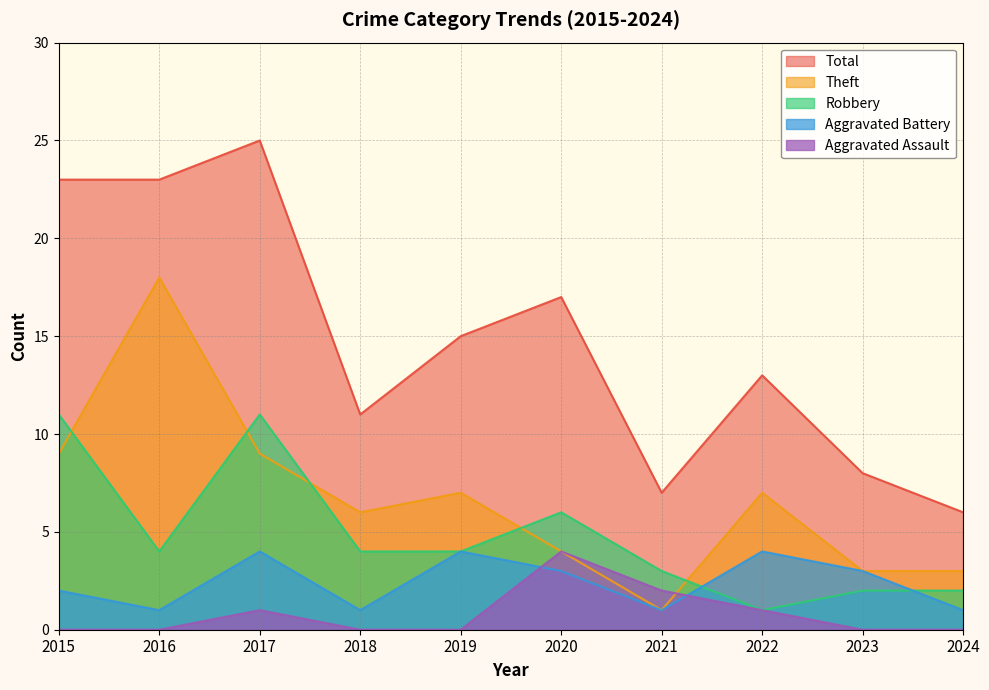

What is the greatest value displayed?

25